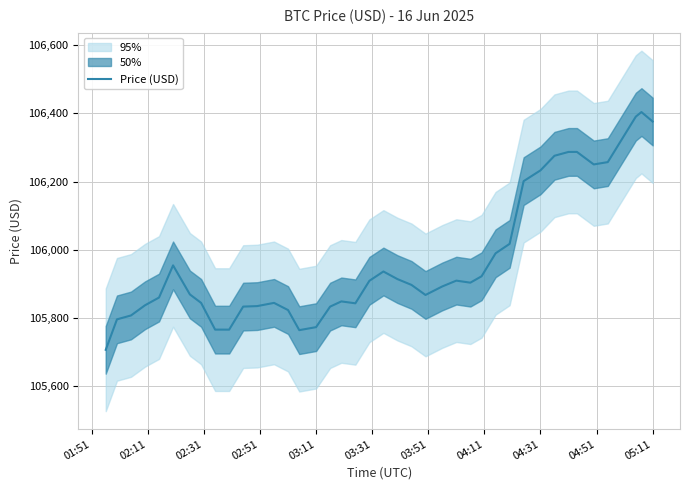

What is the value of the 27th point from the left?

105903.3